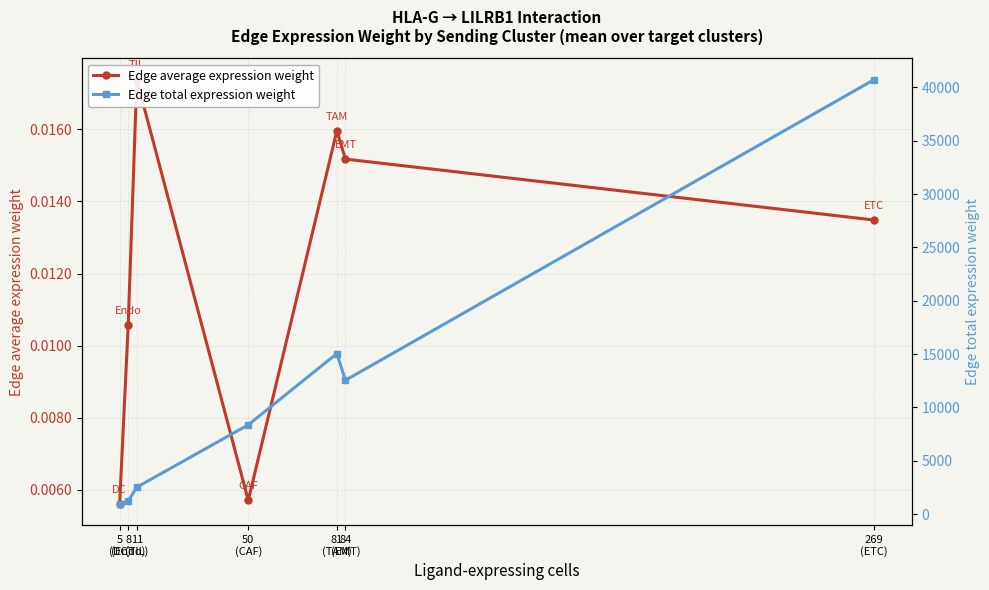

Reading left to right, extract all data points from this chart.

Edge average expression weight: 5
(DC)=0.0	8
(Endo)=0.0	11
(TIL)=0.0	50
(CAF)=0.0	81
(TAM)=0.0	84
(EMT)=0.0	269
(ETC)=0.0
Edge total expression weight: 5
(DC)=957.1	8
(Endo)=1219.2	11
(TIL)=2512.4	50
(CAF)=8364.0	81
(TAM)=15043.3	84
(EMT)=12540.2	269
(ETC)=40731.4